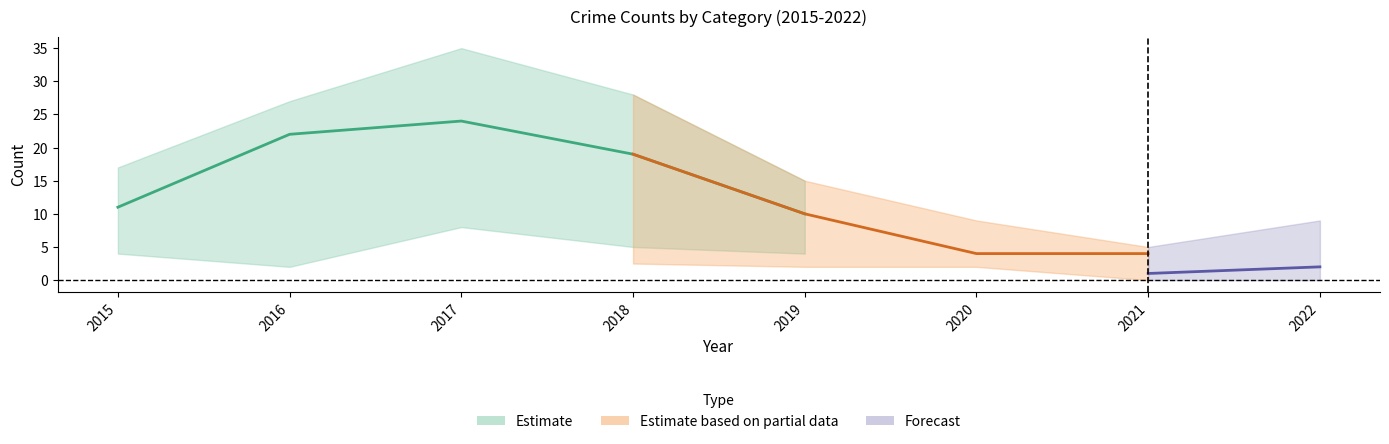

True or false: Robbery and Total intersect in this chart.

False